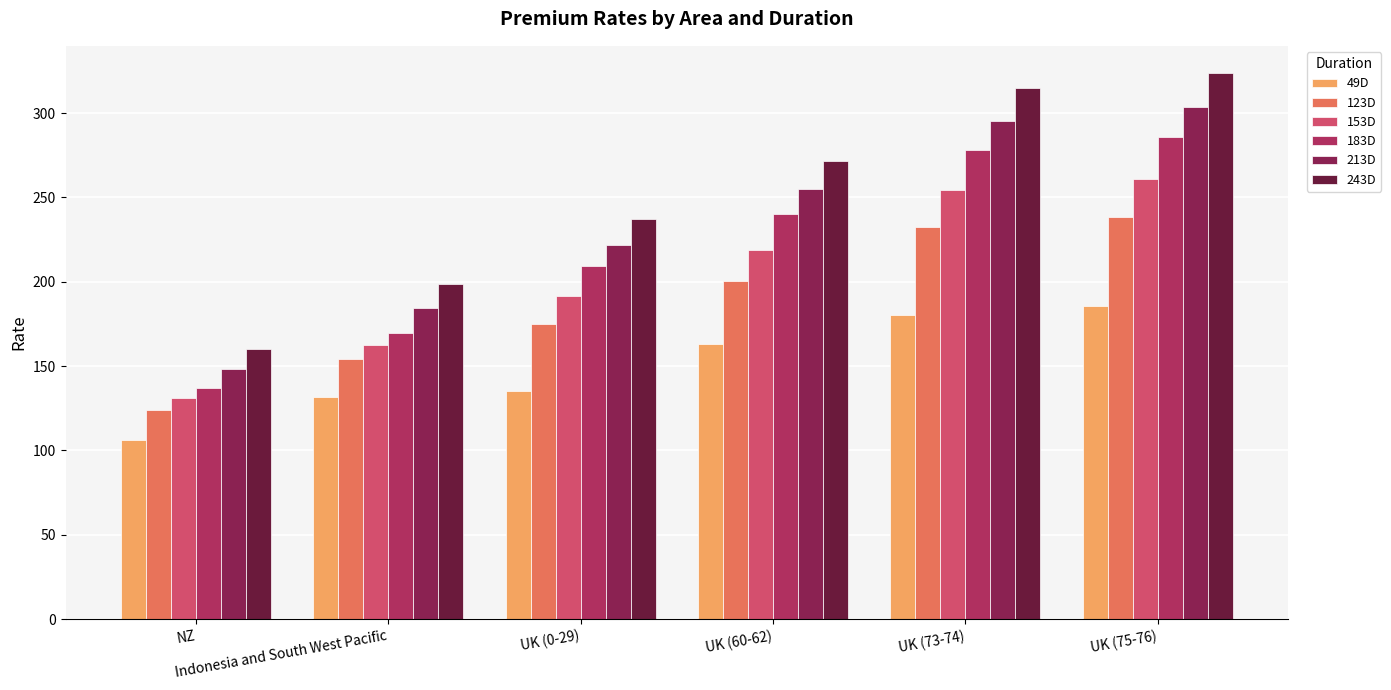

Reading left to right, what are all the values shown in this chart?

49D: 106.1	131.8	135.3	163.0	180.1	185.4
123D: 124.1	154.1	174.9	200.3	232.5	238.5
153D: 130.8	162.5	191.4	219.0	254.2	260.9
183D: 136.8	169.9	209.3	239.9	278.1	285.5
213D: 148.5	184.4	222.0	254.9	295.3	303.5
243D: 160.0	198.7	237.0	271.3	314.7	323.7